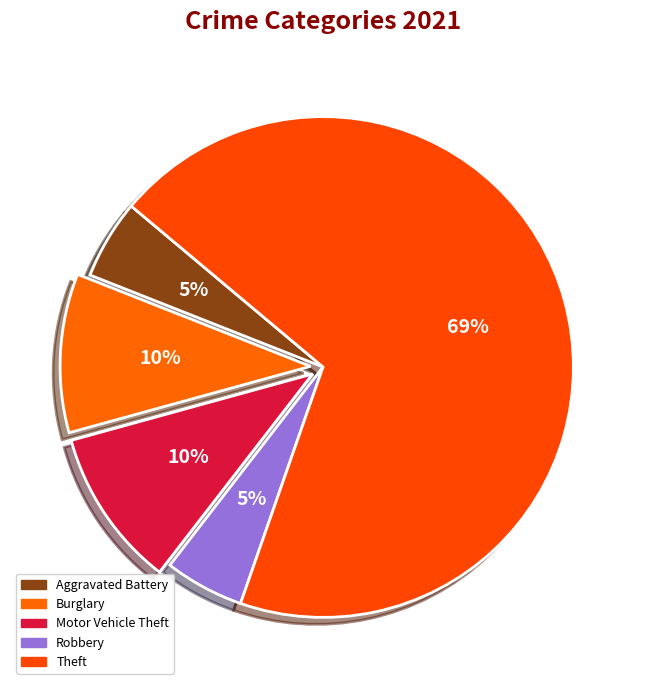

How many slices are in this pie chart?

5